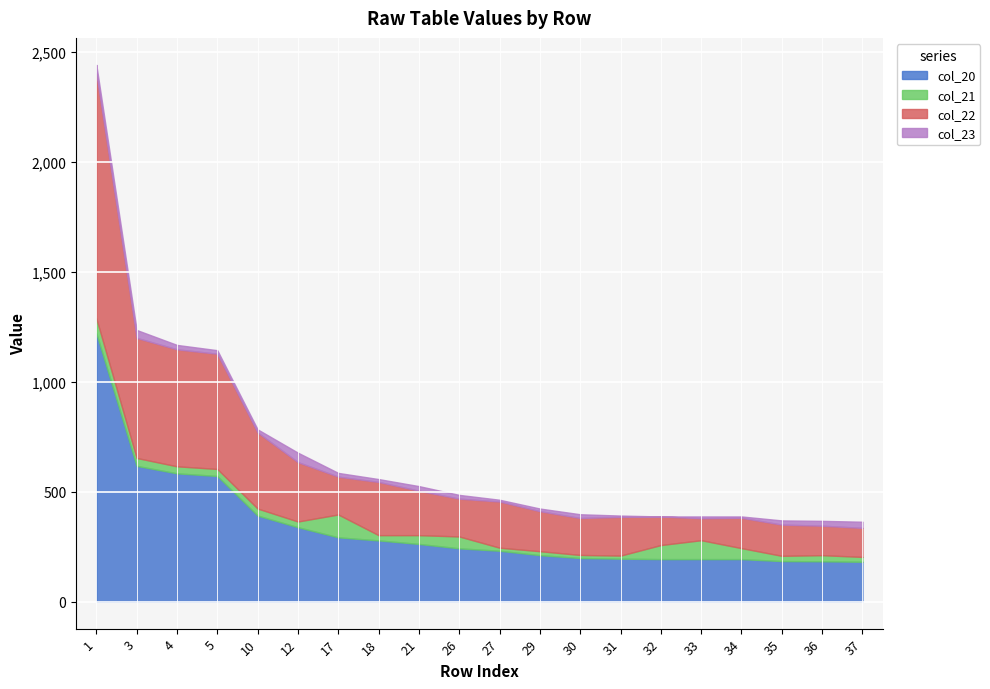

How many values in col_23 are above zero?

19